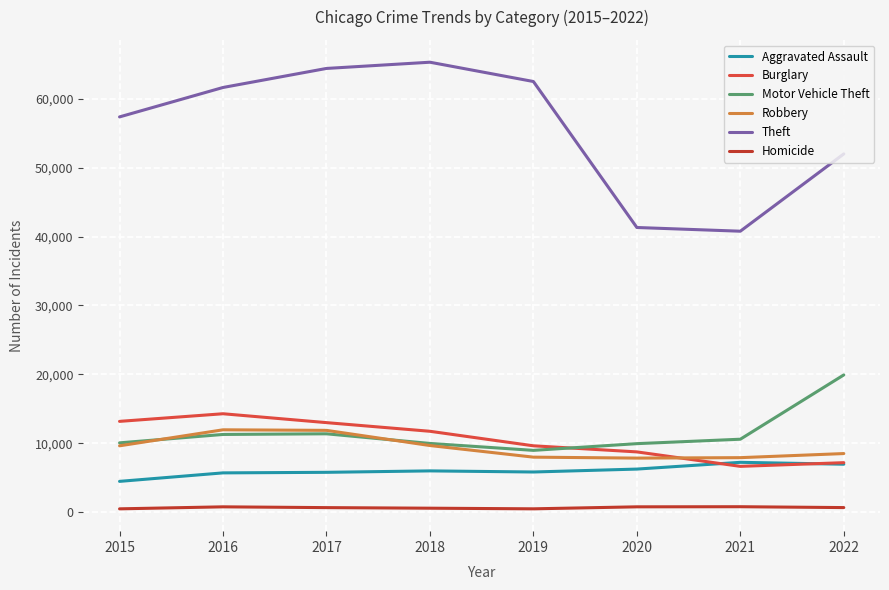

Is it true that Aggravated Assault equals 5793 at 2017?

True